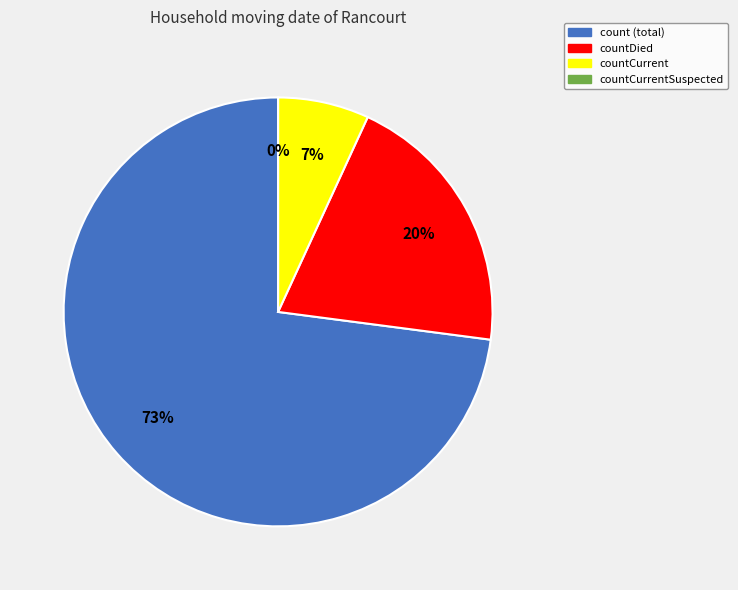

Approximately how many times larger is the value at count compared to countDied?

3.6